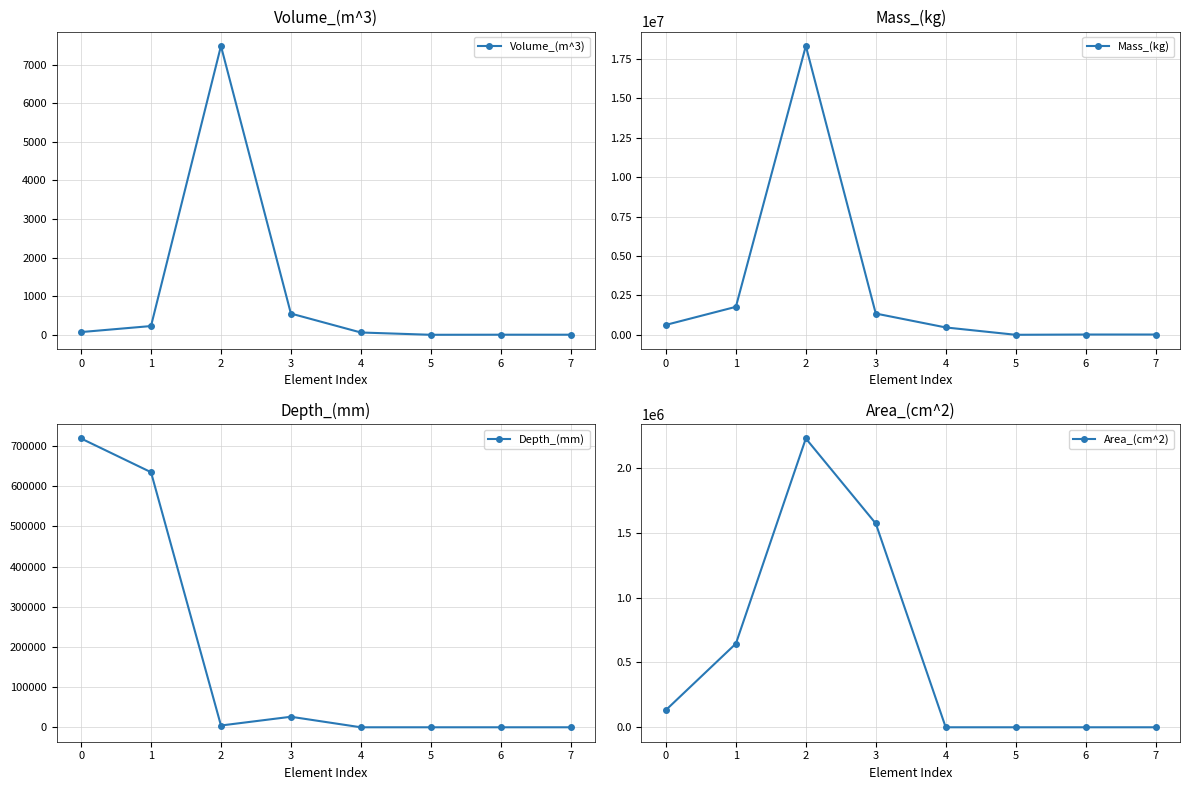

At 0, list the series in order from smallest to largest.

Volume_(m^3), Area_(cm^2), Mass_(kg), Depth_(mm)